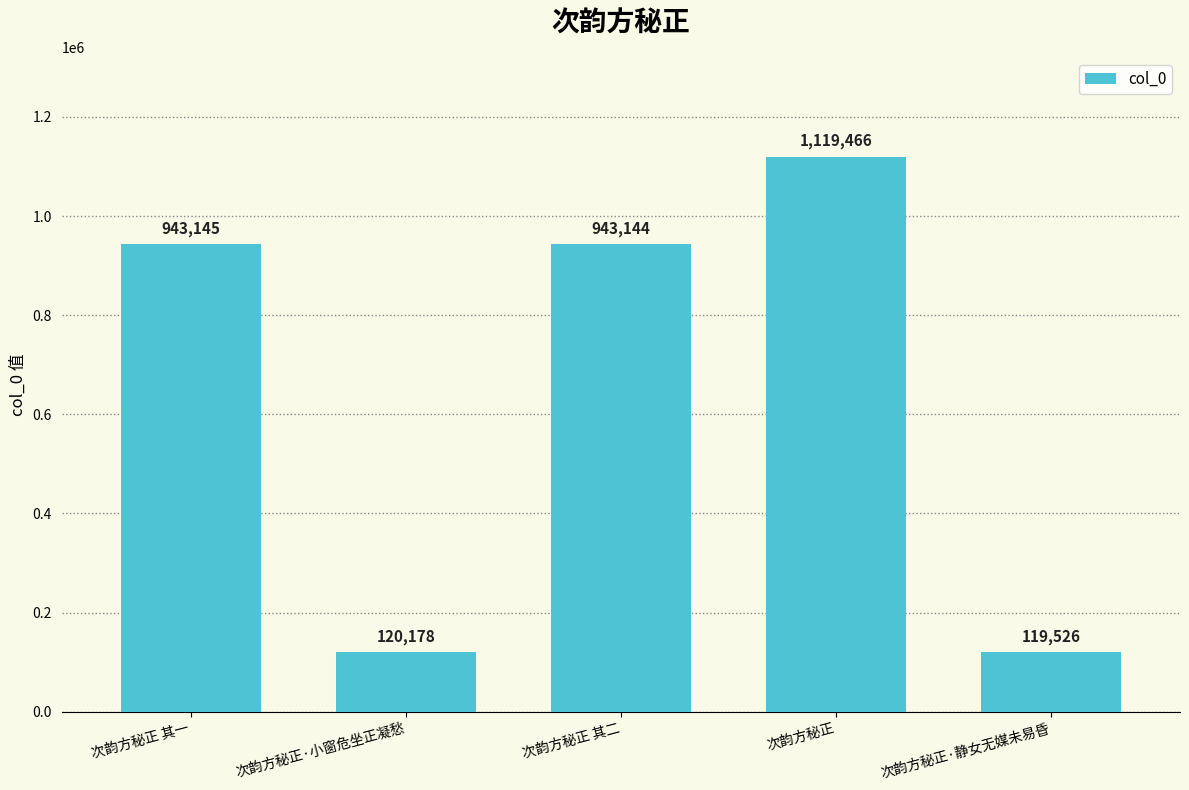

What is the greatest value displayed?

1119466